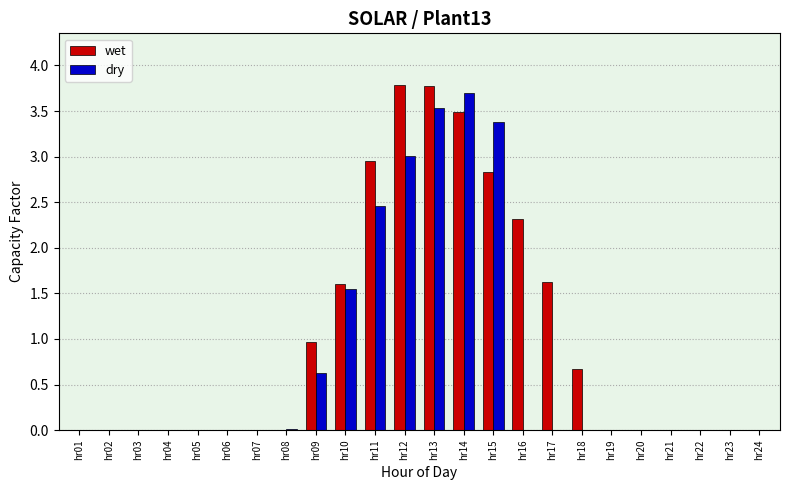

Which category has the highest value in the dry series?

hr14